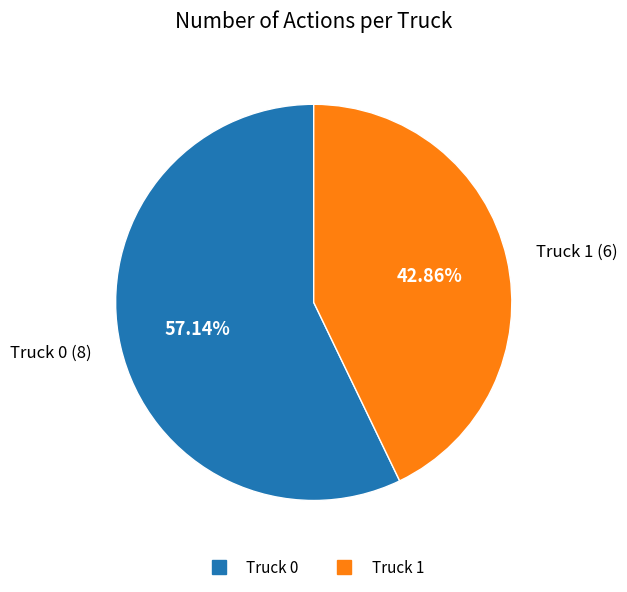

Which category has the biggest portion of the pie?

Truck 0